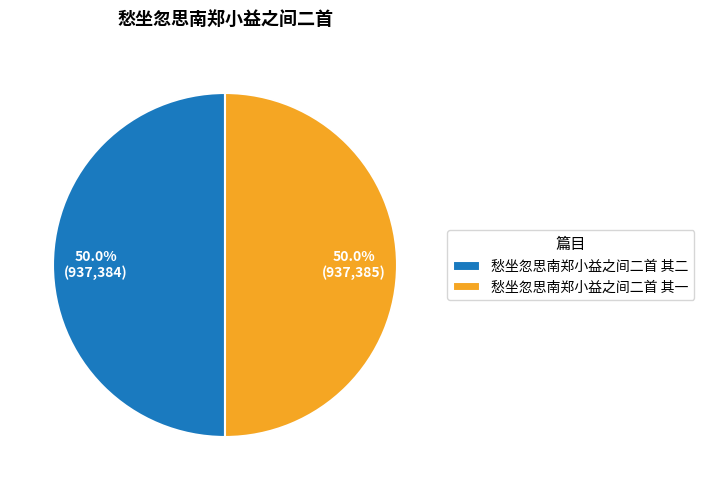

What portion of the pie excludes 愁坐忽思南郑小益之间二首 其一?

50.0%